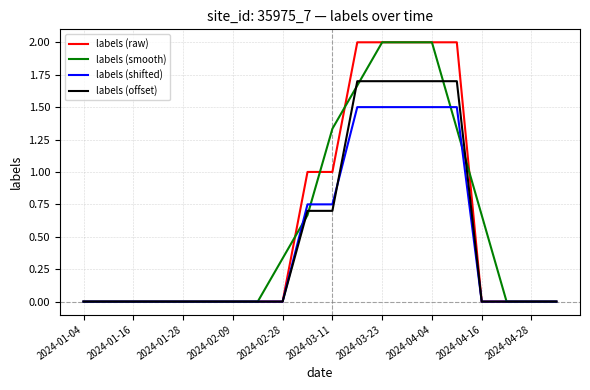

What is the greatest value displayed?

2.0